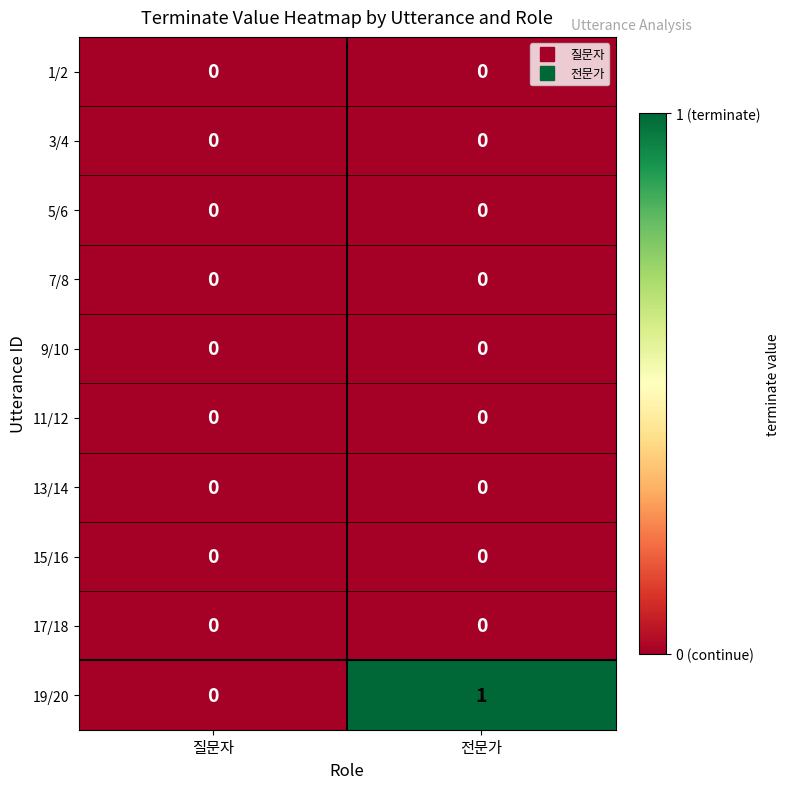

What is the total value across all series at 전문가?

1